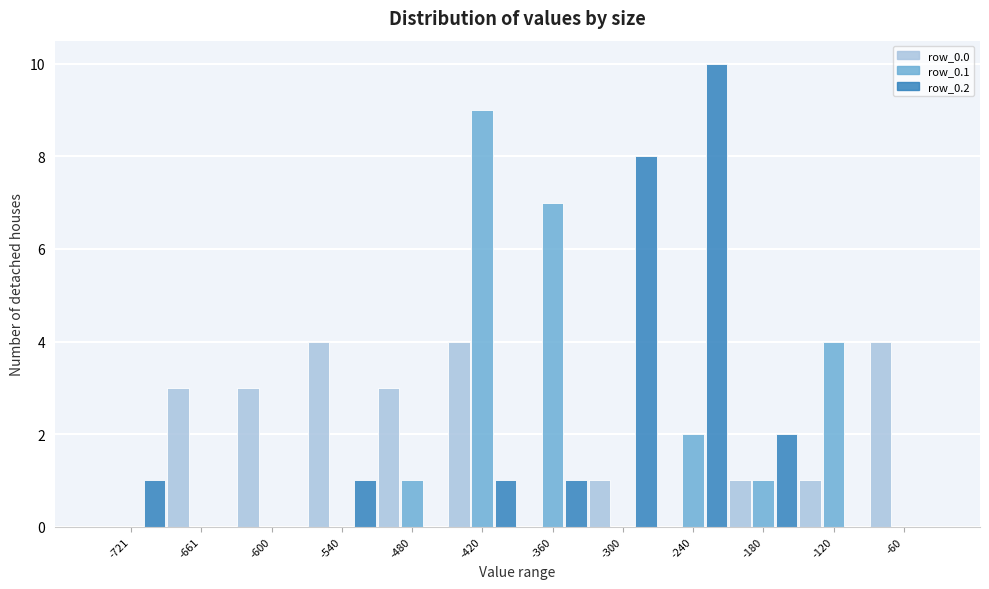

What is the sum of all row_0.2 values?

24